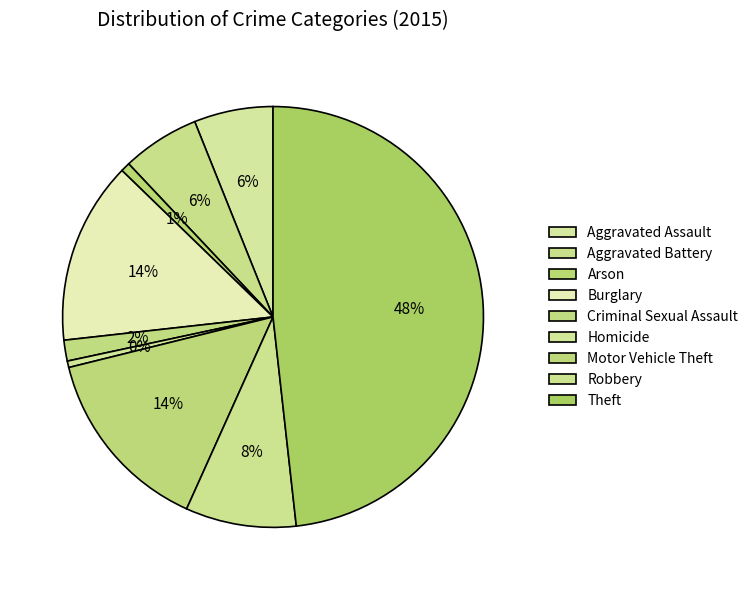

What is the change in value from Criminal Sexual Assault to Robbery?

+125